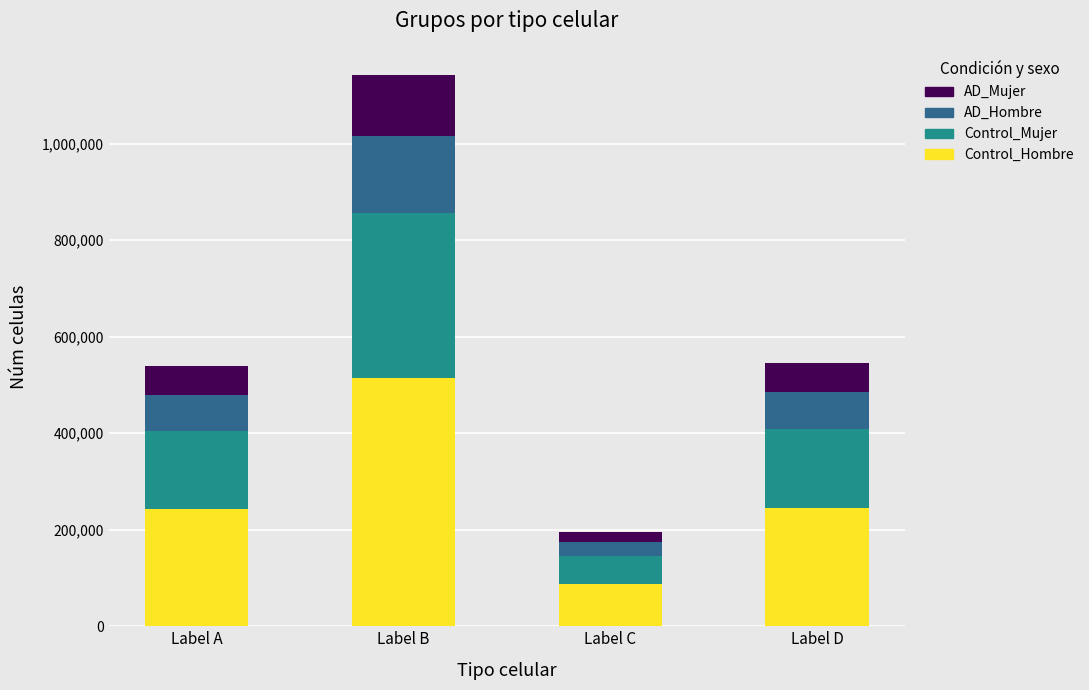

The value of Control_Hombre at Label D is 245625.8. True or false?

True